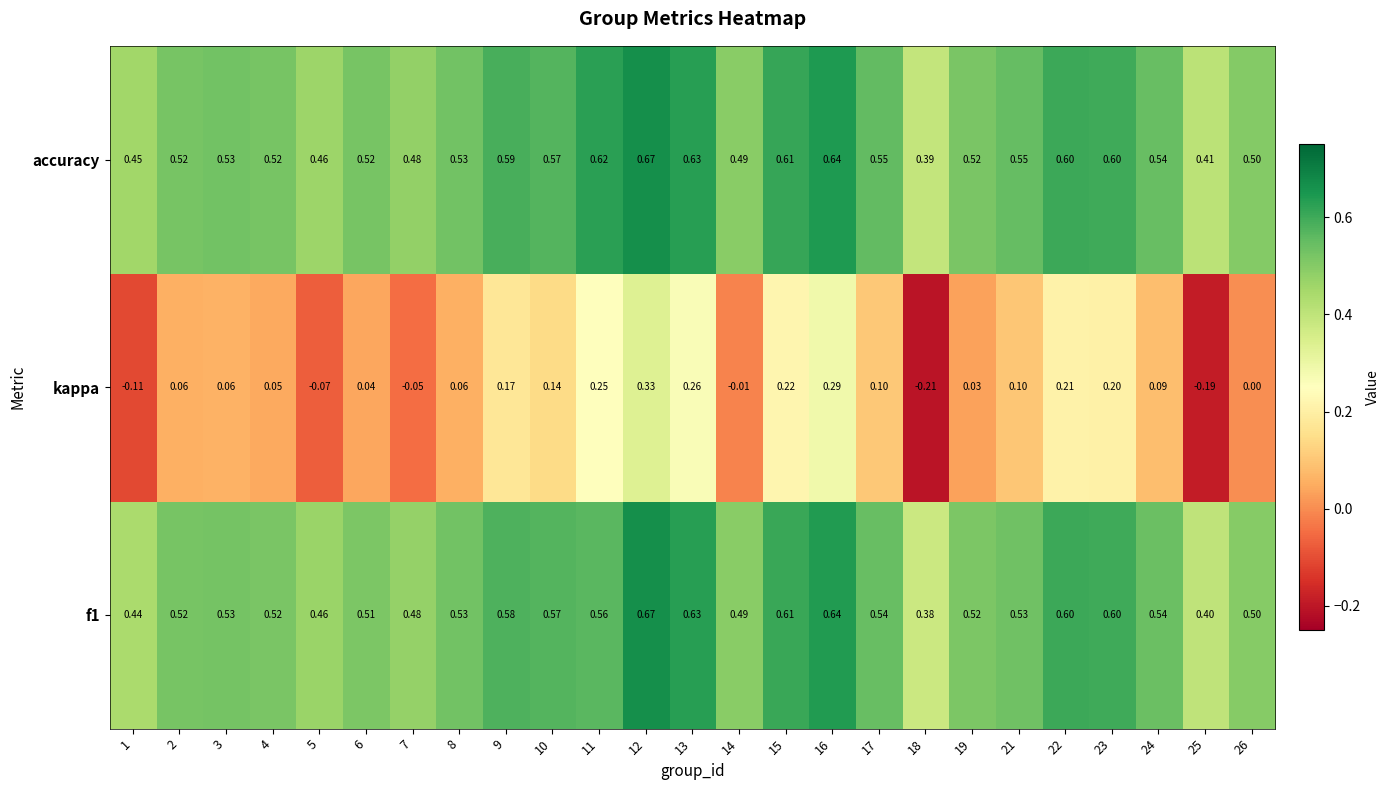

Is the value of kappa at 4 greater than the value of f1 at 4?

No